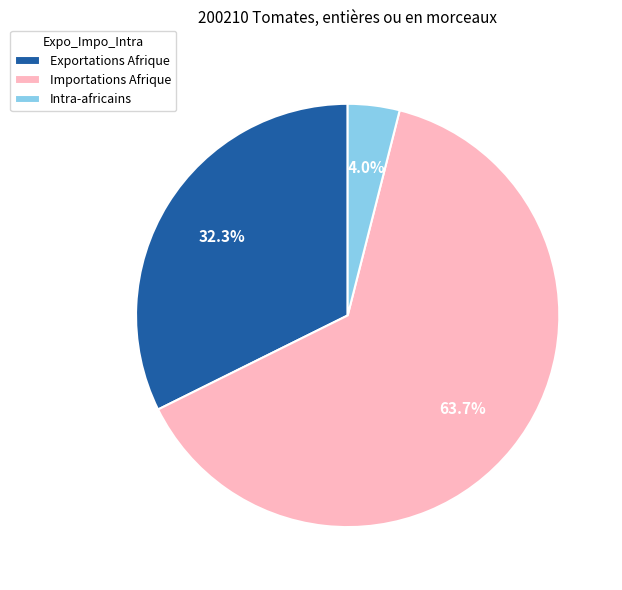

What is the smallest slice in the pie chart?

Intra-africains